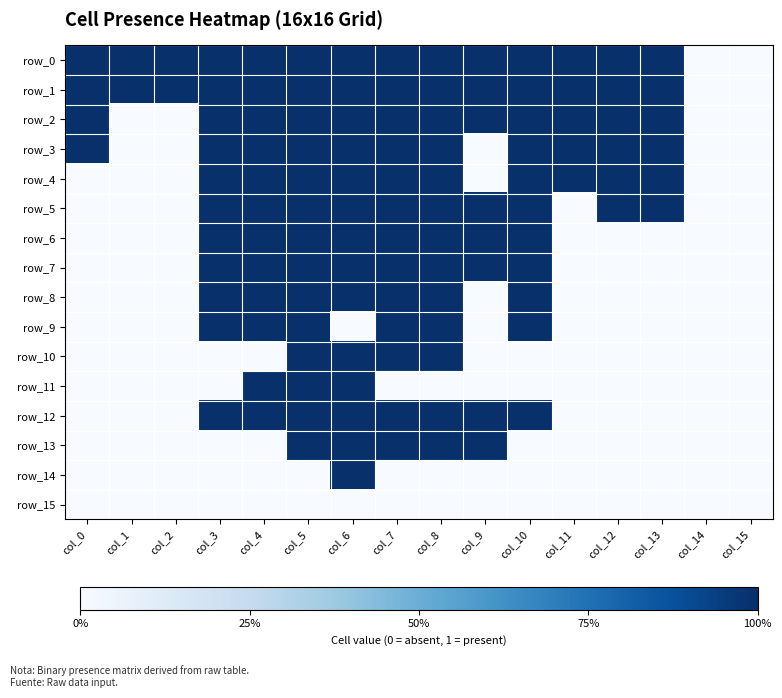

Reading left to right, what are all the values shown in this chart?

row_0: 1	1	1	1	1	1	1	1	1	1	1	1	1	1	0	0
row_1: 1	1	1	1	1	1	1	1	1	1	1	1	1	1	0	0
row_2: 1	0	0	1	1	1	1	1	1	1	1	1	1	1	0	0
row_3: 1	0	0	1	1	1	1	1	1	0	1	1	1	1	0	0
row_4: 0	0	0	1	1	1	1	1	1	0	1	1	1	1	0	0
row_5: 0	0	0	1	1	1	1	1	1	1	1	0	1	1	0	0
row_6: 0	0	0	1	1	1	1	1	1	1	1	0	0	0	0	0
row_7: 0	0	0	1	1	1	1	1	1	1	1	0	0	0	0	0
row_8: 0	0	0	1	1	1	1	1	1	0	1	0	0	0	0	0
row_9: 0	0	0	1	1	1	0	1	1	0	1	0	0	0	0	0
row_10: 0	0	0	0	0	1	1	1	1	0	0	0	0	0	0	0
row_11: 0	0	0	0	1	1	1	0	0	0	0	0	0	0	0	0
row_12: 0	0	0	1	1	1	1	1	1	1	1	0	0	0	0	0
row_13: 0	0	0	0	0	1	1	1	1	1	0	0	0	0	0	0
row_14: 0	0	0	0	0	0	1	0	0	0	0	0	0	0	0	0
row_15: 0	0	0	0	0	0	0	0	0	0	0	0	0	0	0	0